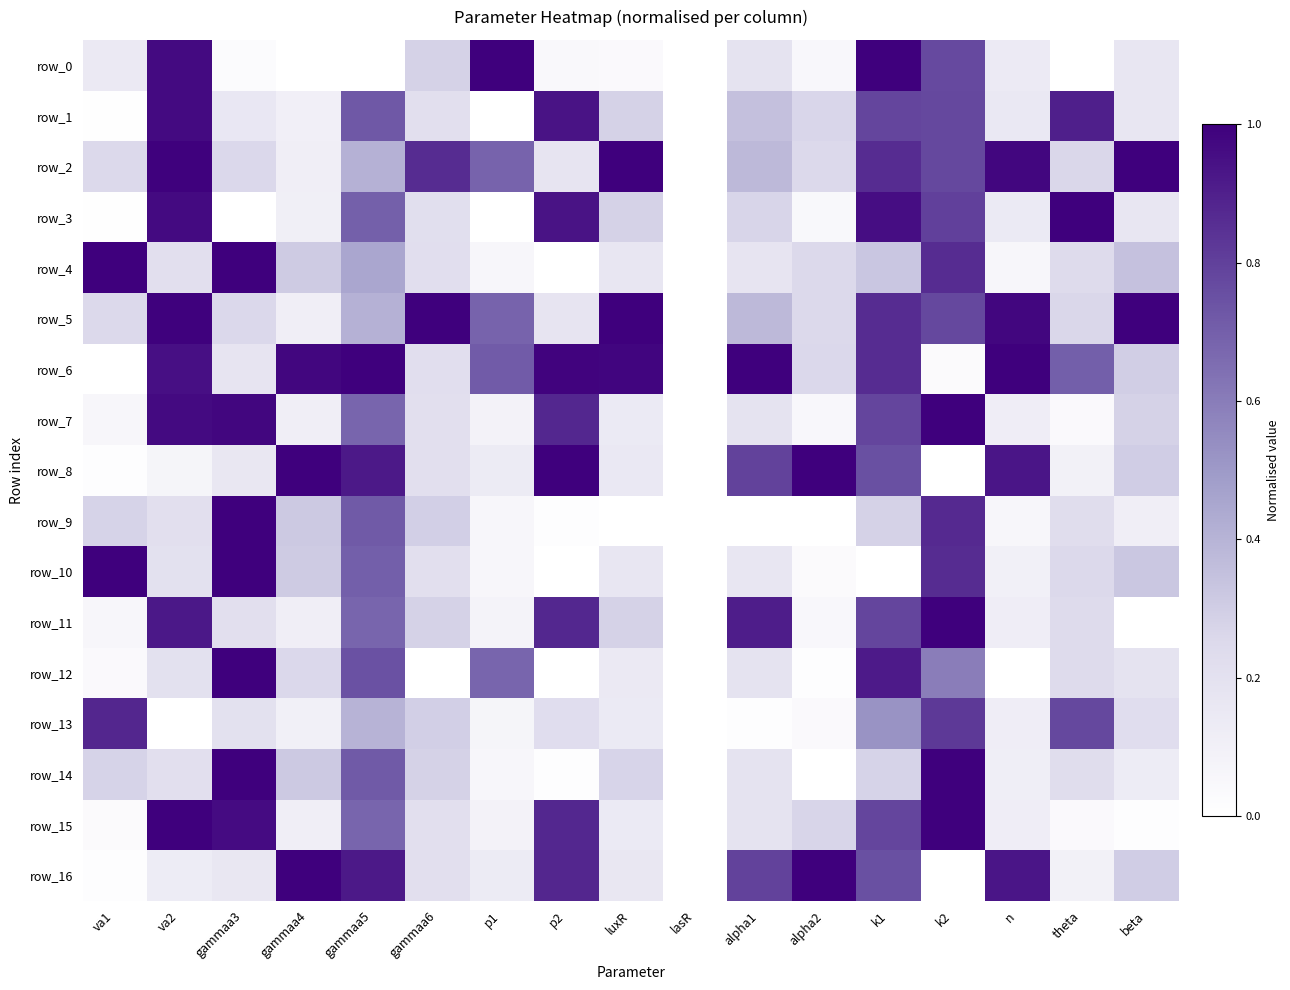

What is the difference between the maximum and minimum values in the row_8 series?

1.0